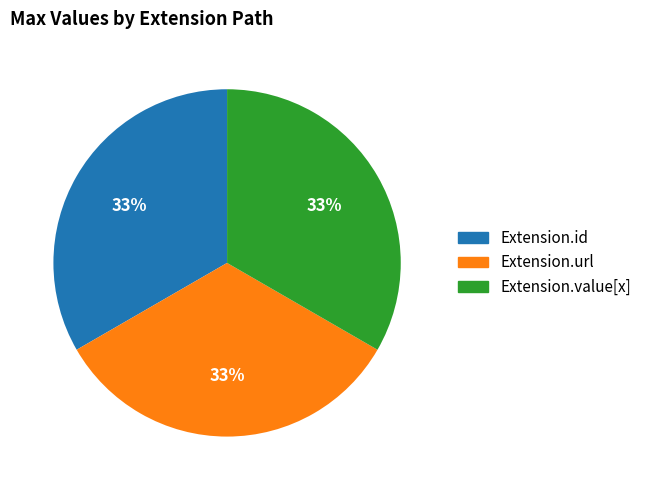

How many slices are in this pie chart?

3